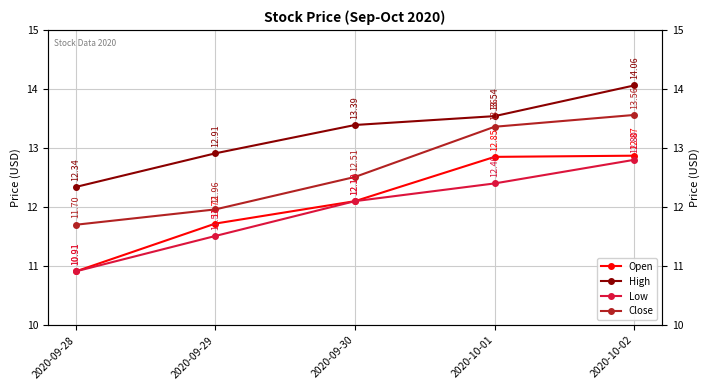

Which series has the widest spread of values?

Open